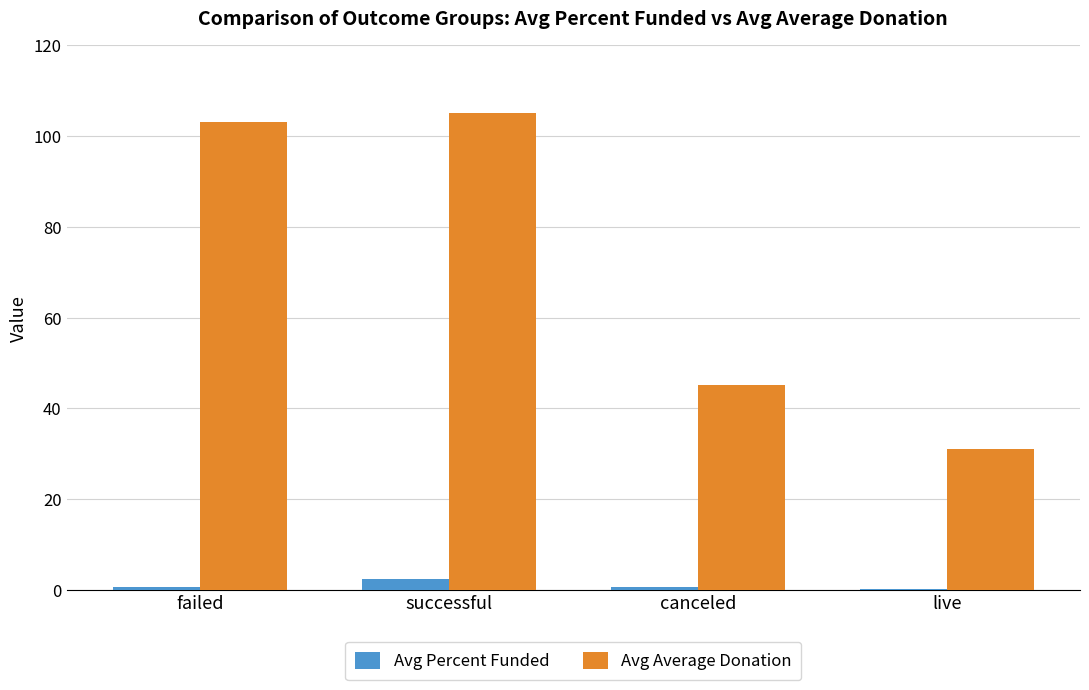

Which series changed the most between failed and live?

Avg Average Donation